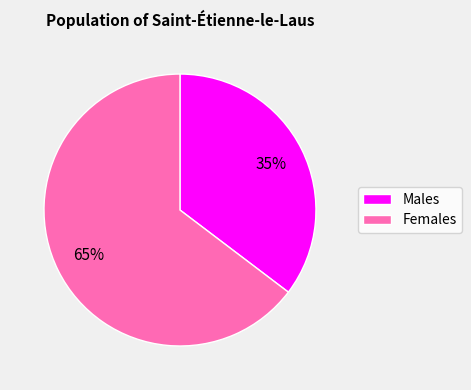

To the nearest percent, what is the average slice percentage?

50%